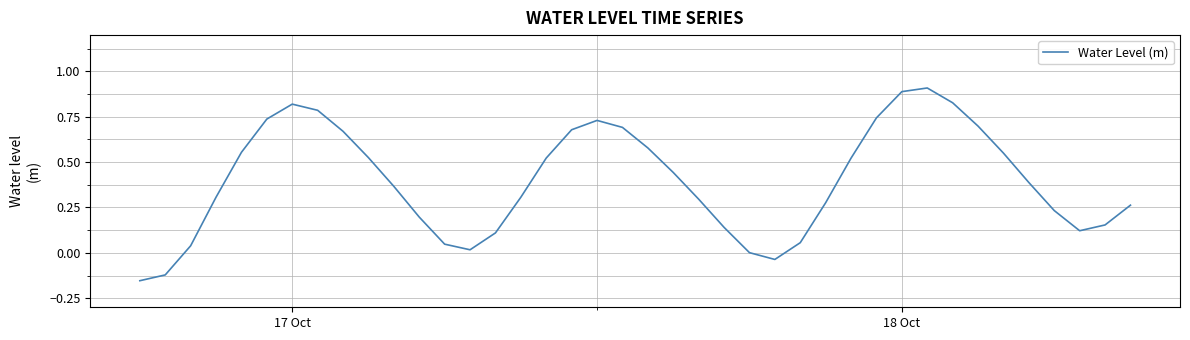

What is the maximum value shown in the chart?

0.9